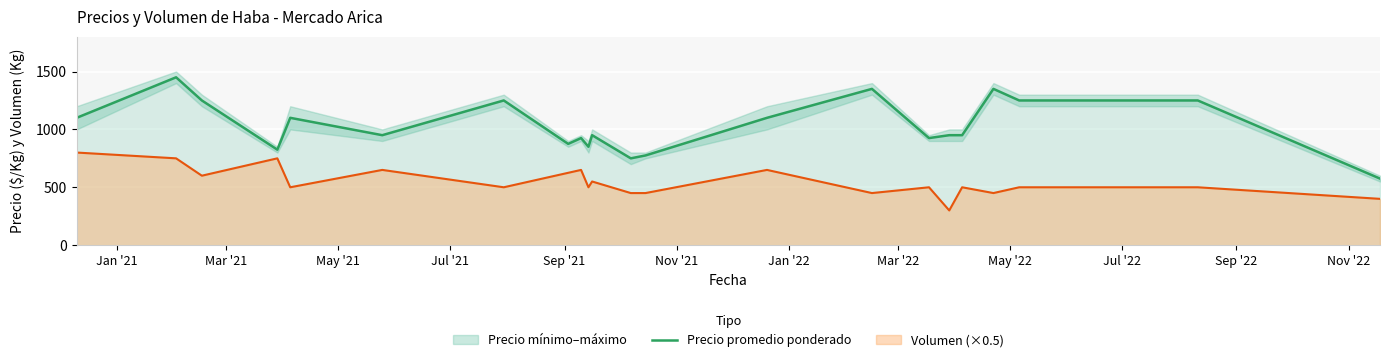

What is the highest value of the Precio promedio ponderado series?

1450